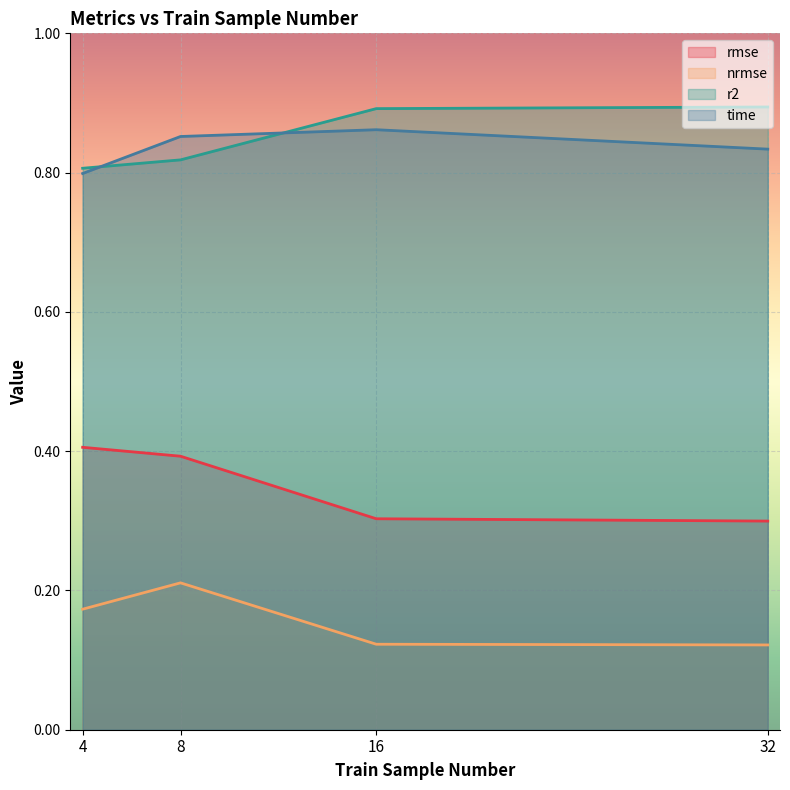

What is the sum of all rmse values?

1.4